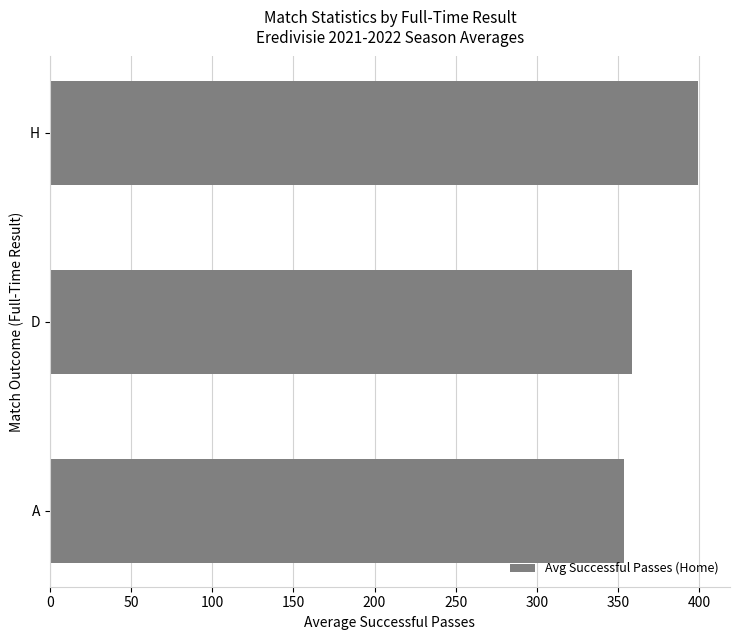

What is the change in value from A to H?

+45.4